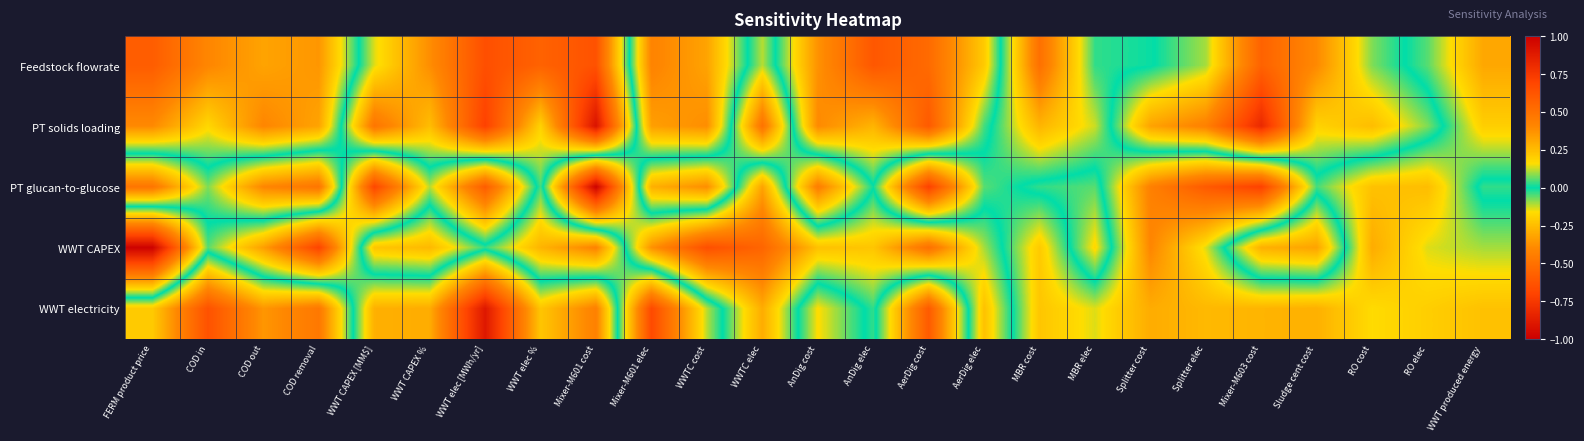

Reading left to right, extract all data points from this chart.

Feedstock flowrate: FERM product price=0.6	COD in=0.4	COD out=0.3	COD removal=0.4	WWT CAPEX [MM$]=-0.1	WWT CAPEX %=-0.4	WWT elec [MWh/yr]=-0.6	WWT elec %=-0.6	Mixer-M601 cost=-0.6	Mixer-M601 elec=0.4	WWTC cost=0.3	WWTC elec=-0.1	AnDig cost=0.4	AnDig elec=0.6	AerDig cost=0.5	AerDig elec=0.2	MBR cost=-0.5	MBR elec=-0.0	Splitter cost=-0.0	Splitter elec=0.1	Mixer-M603 cost=0.6	Sludge cent cost=0.4	RO cost=0.1	RO elec=-0.1	WWT produced energy=-0.3
PT solids loading: FERM product price=0.4	COD in=0.2	COD out=0.4	COD removal=0.3	WWT CAPEX [MM$]=-0.5	WWT CAPEX %=-0.2	WWT elec [MWh/yr]=-0.7	WWT elec %=-0.2	Mixer-M601 cost=-0.9	Mixer-M601 elec=0.3	WWTC cost=0.4	WWTC elec=-0.5	AnDig cost=0.4	AnDig elec=0.3	AerDig cost=0.6	AerDig elec=0.0	MBR cost=-0.3	MBR elec=-0.1	Splitter cost=0.3	Splitter elec=0.4	Mixer-M603 cost=0.8	Sludge cent cost=0.2	RO cost=0.2	RO elec=0.1	WWT produced energy=-0.2
PT glucan-to-glucose: FERM product price=-0.5	COD in=-0.1	COD out=-0.4	COD removal=-0.5	WWT CAPEX [MM$]=0.7	WWT CAPEX %=0.1	WWT elec [MWh/yr]=0.6	WWT elec %=-0.0	Mixer-M601 cost=1.0	Mixer-M601 elec=-0.3	WWTC cost=-0.4	WWTC elec=0.3	AnDig cost=-0.4	AnDig elec=-0.0	AerDig cost=-0.7	AerDig elec=-0.1	MBR cost=0.0	MBR elec=0.1	Splitter cost=-0.4	Splitter elec=-0.6	Mixer-M603 cost=-0.7	Sludge cent cost=-0.0	RO cost=-0.2	RO elec=-0.2	WWT produced energy=0.0
WWT CAPEX: FERM product price=1.0	COD in=0.1	COD out=0.3	COD removal=0.7	WWT CAPEX [MM$]=-0.2	WWT CAPEX %=-0.3	WWT elec [MWh/yr]=-0.0	WWT elec %=-0.3	Mixer-M601 cost=-0.4	Mixer-M601 elec=0.4	WWTC cost=0.6	WWTC elec=0.6	AnDig cost=0.2	AnDig elec=0.2	AerDig cost=0.5	AerDig elec=0.1	MBR cost=-0.2	MBR elec=0.2	Splitter cost=-0.4	Splitter elec=-0.1	Mixer-M603 cost=0.3	Sludge cent cost=0.3	RO cost=-0.3	RO elec=-0.1	WWT produced energy=-0.1
WWT electricity: FERM product price=-0.2	COD in=-0.6	COD out=-0.4	COD removal=-0.5	WWT CAPEX [MM$]=0.3	WWT CAPEX %=0.3	WWT elec [MWh/yr]=0.9	WWT elec %=0.2	Mixer-M601 cost=0.4	Mixer-M601 elec=-0.7	WWTC cost=-0.1	WWTC elec=0.3	AnDig cost=-0.2	AnDig elec=0.0	AerDig cost=-0.6	AerDig elec=0.2	MBR cost=-0.2	MBR elec=-0.1	Splitter cost=-0.3	Splitter elec=-0.3	Mixer-M603 cost=-0.3	Sludge cent cost=-0.3	RO cost=-0.2	RO elec=-0.2	WWT produced energy=-0.2